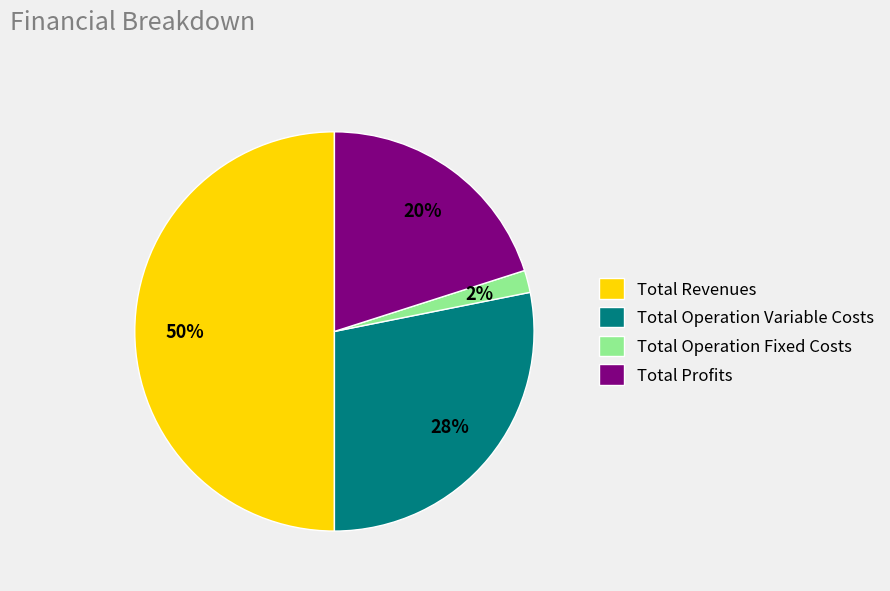

Approximately how many times larger is the value at Total Profits compared to Total Revenues?

0.4